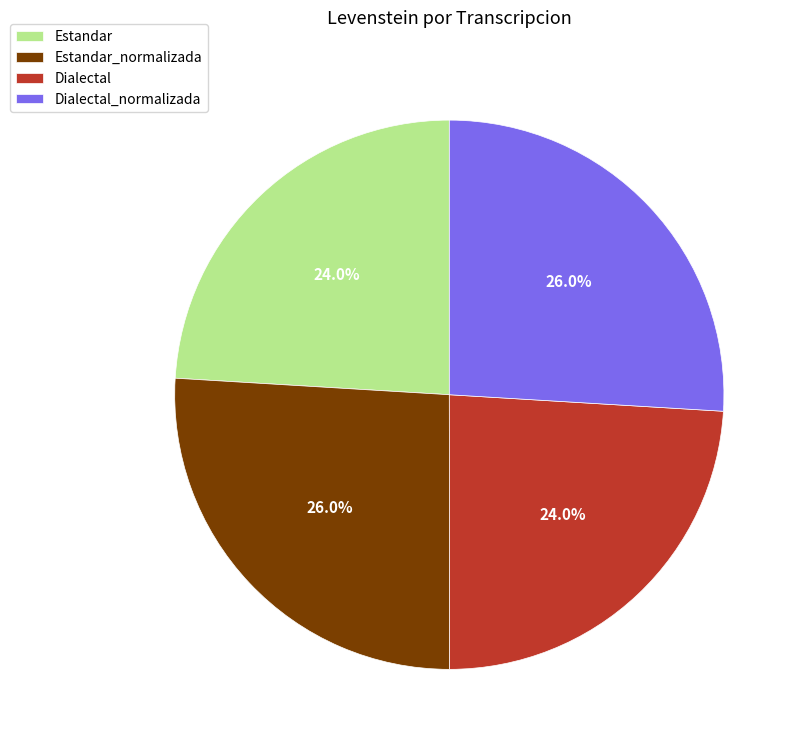

What is the ratio of the value at Dialectal_normalizada to the value at Estandar_normalizada?

1.0